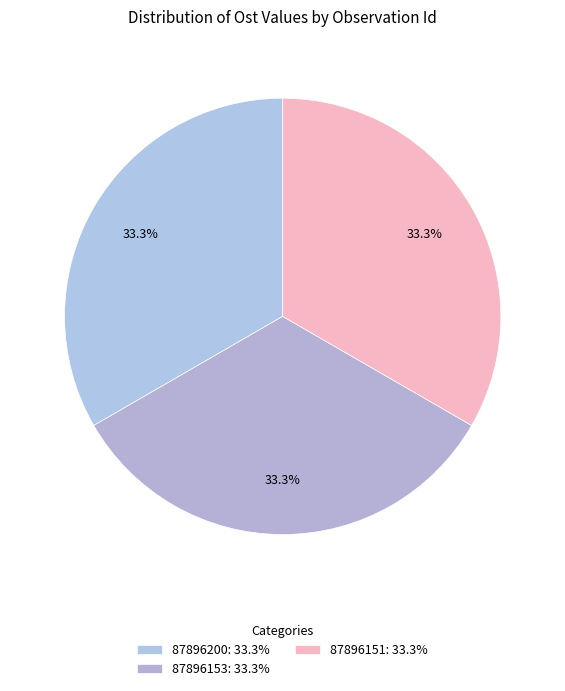

Is the sum of 87896200 and 87896151 greater than half?

Yes